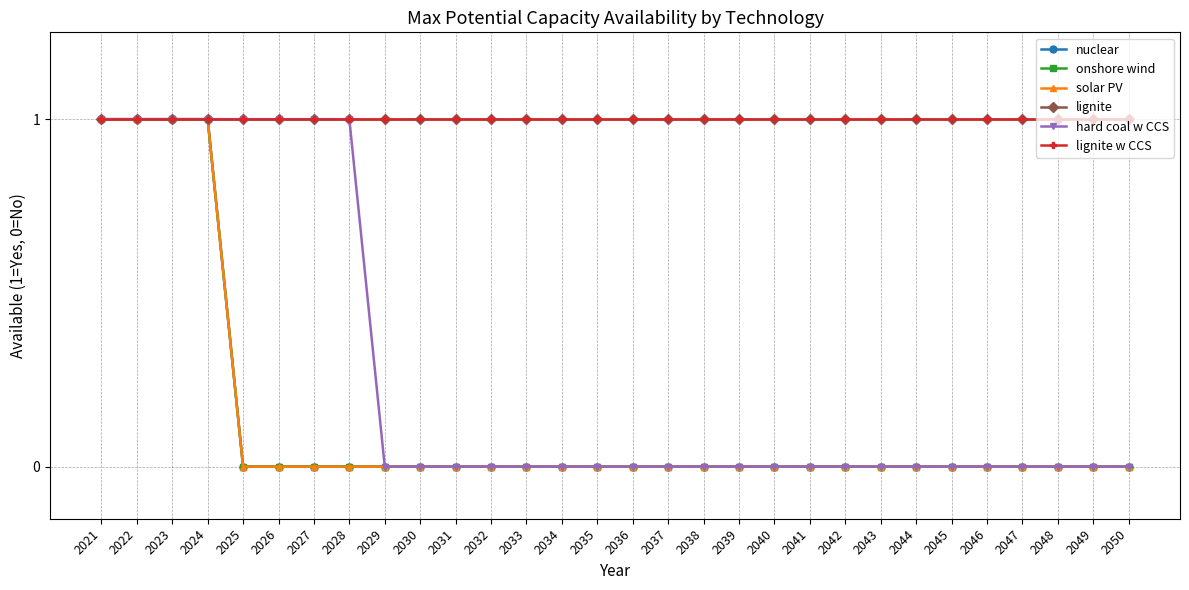

True or false: solar PV and lignite intersect in this chart.

False